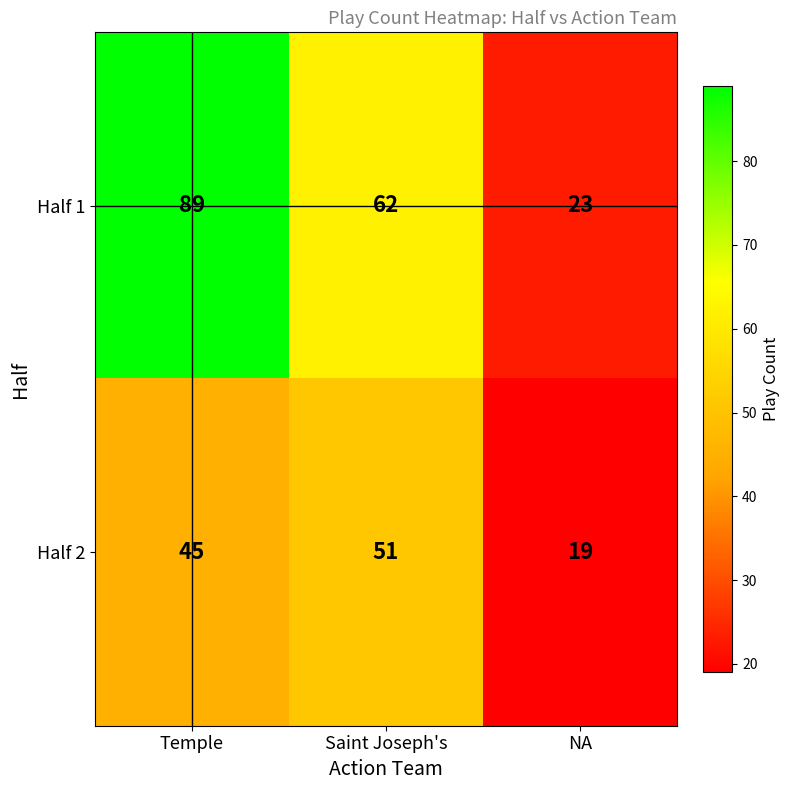

True or false: Half 2 has a value of 81 at Temple.

False